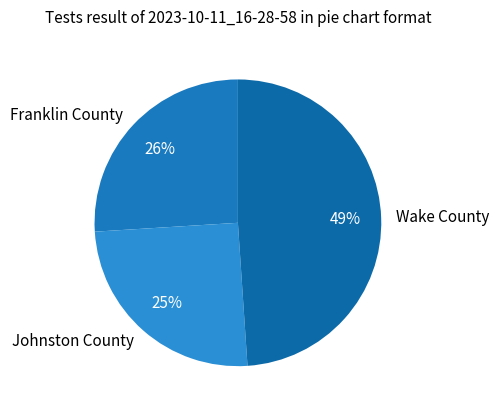

Rank the categories by value from highest to lowest.

Wake County, Franklin County, Johnston County